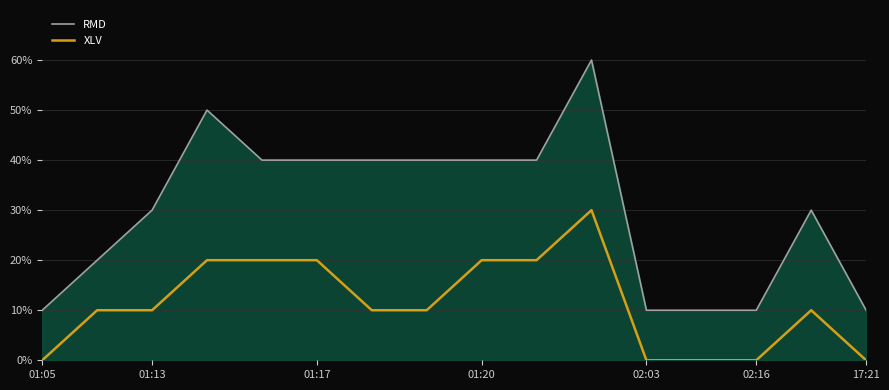

At how many categories does at least one series exceed 1?

11